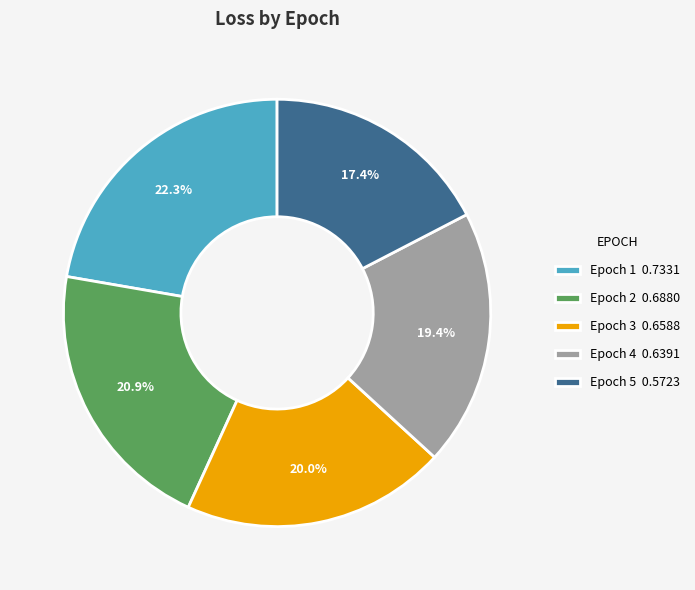

What is the total percentage of Epoch 5 0.5723 and Epoch 2 0.6880?

38.3%